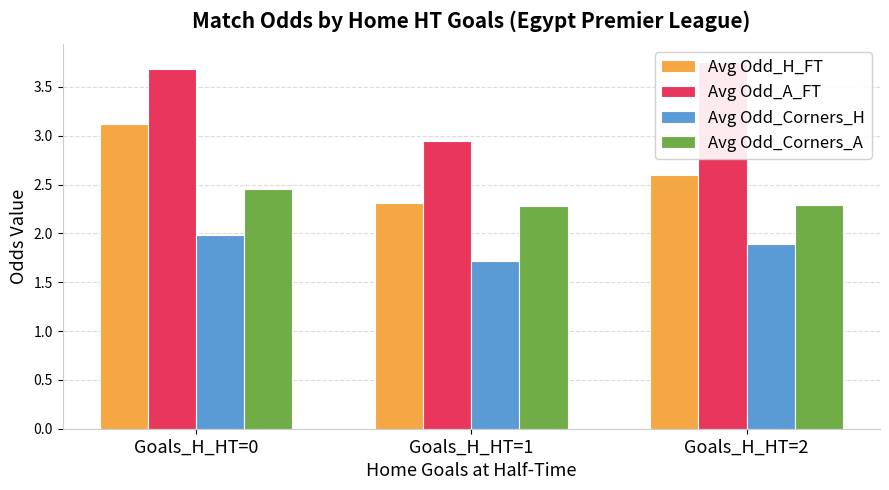

Which has a higher value, Goals_H_HT=1 or Goals_H_HT=2?

Goals_H_HT=2